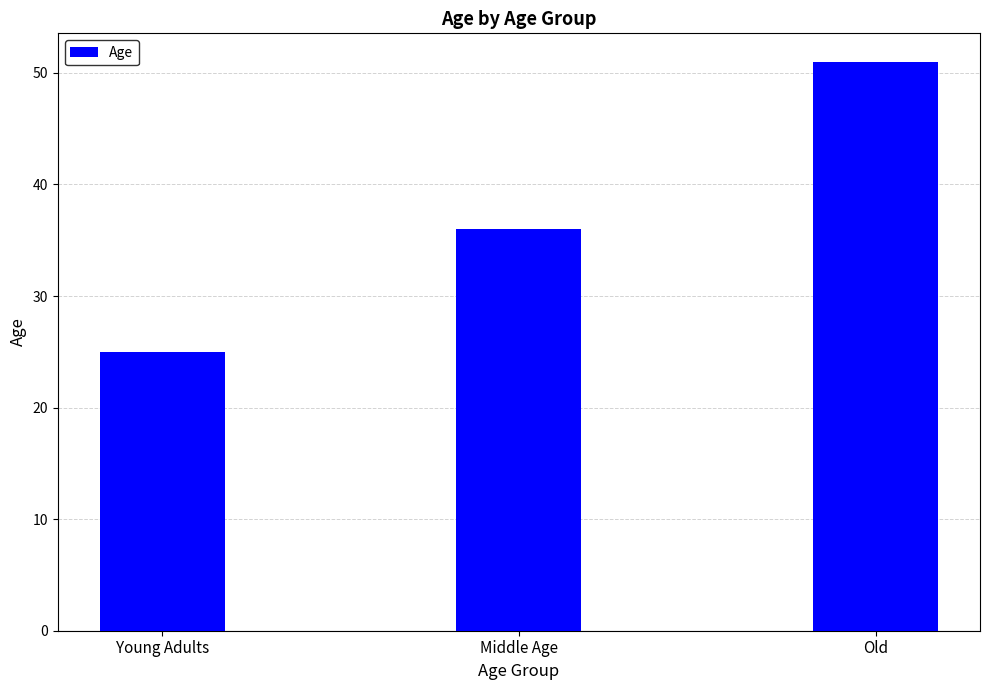

How many bars are there in total?

3